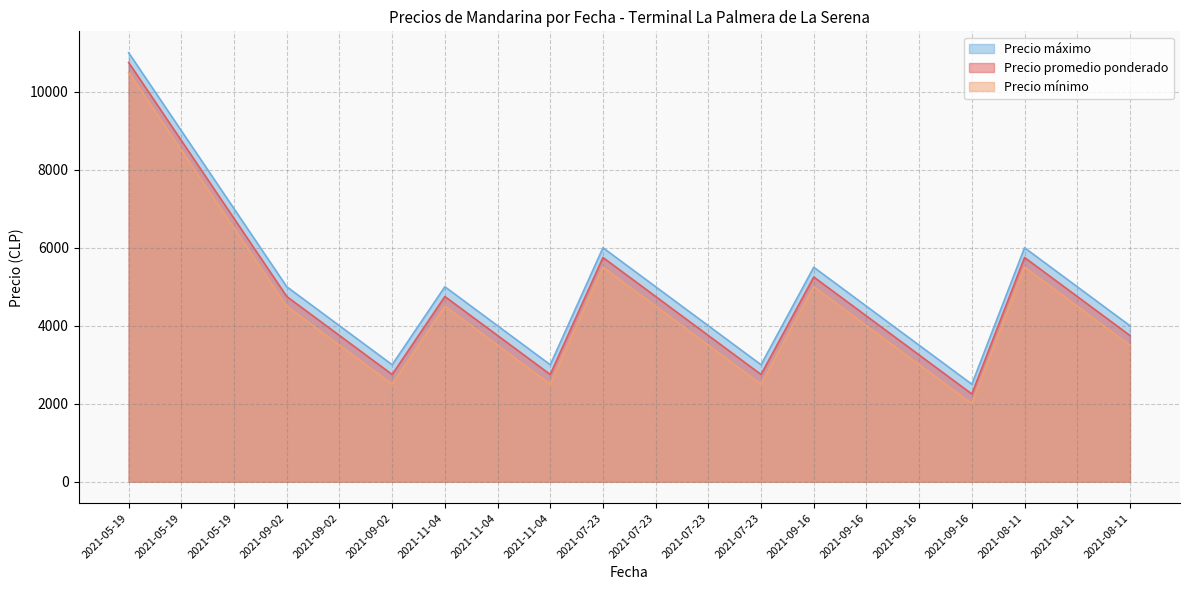

What is the sum of the Precio mínimo values at 2021-05-19 and 2021-11-04?

12500